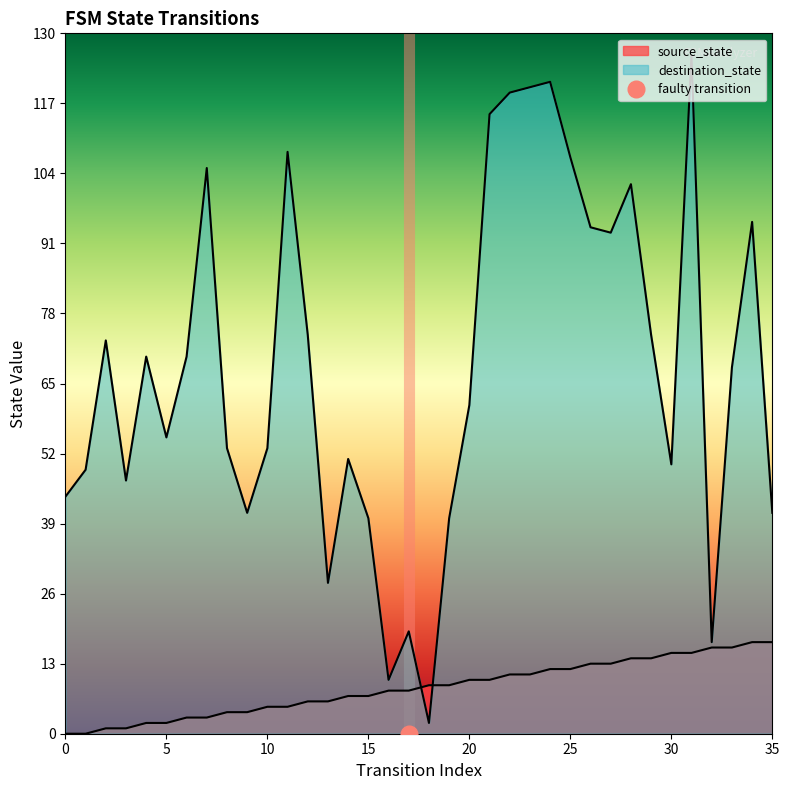

Between 25 and 23, which is larger?

25